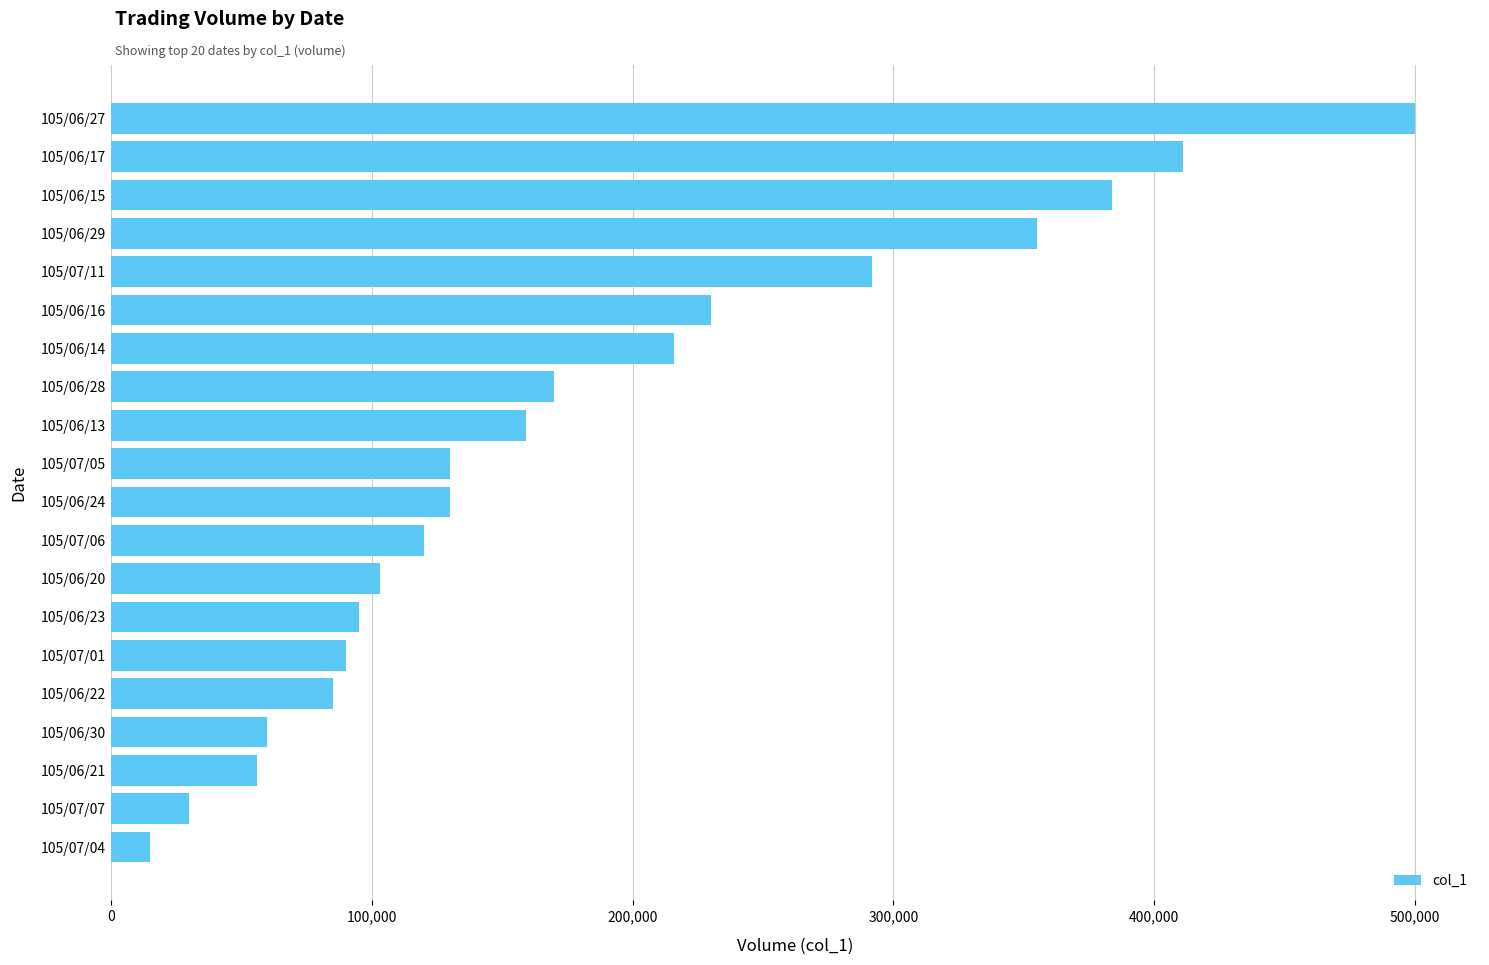

What is the average value?

181550